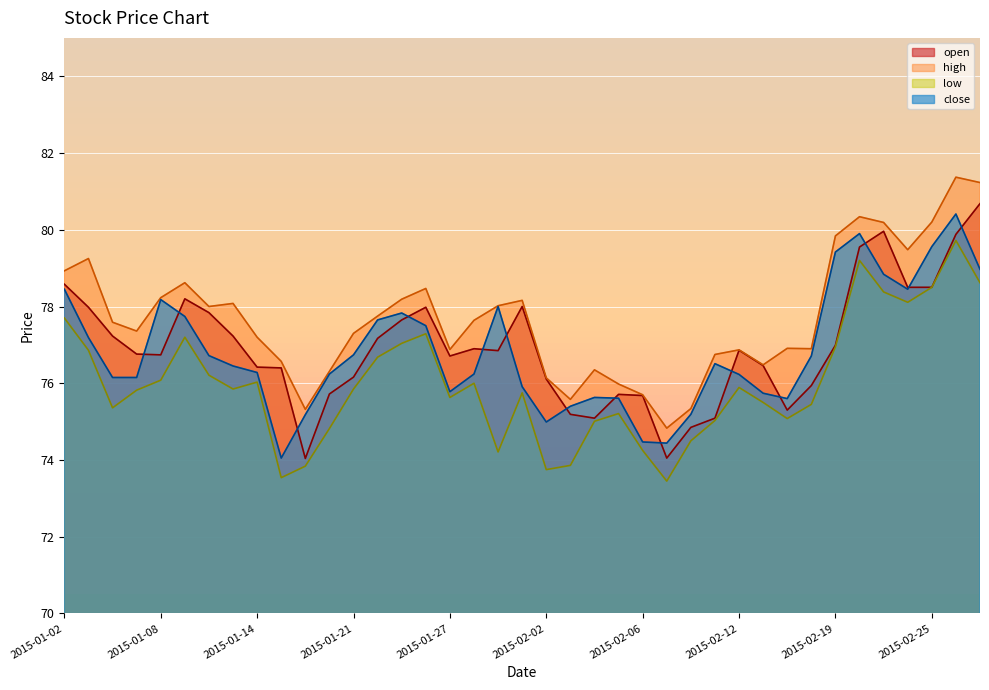

What is the smallest value displayed?

73.5